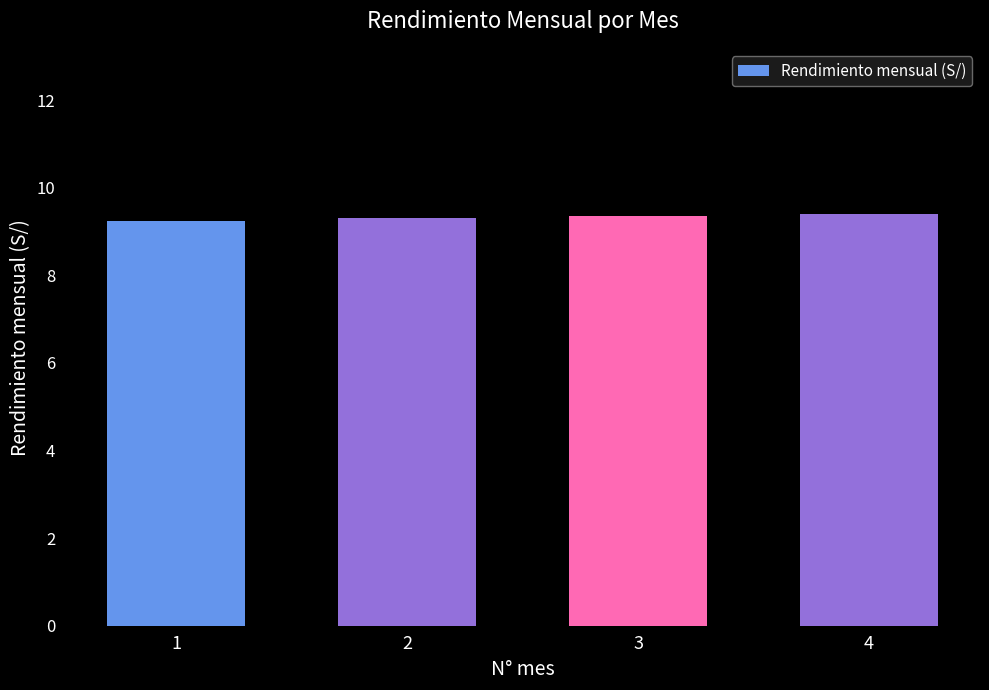

What is the difference between the maximum and minimum values?

0.2